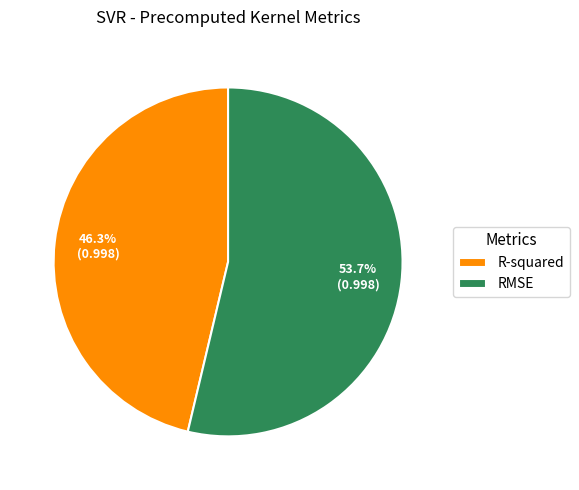

What percentage is the R-squared slice, to the nearest percent?

46%